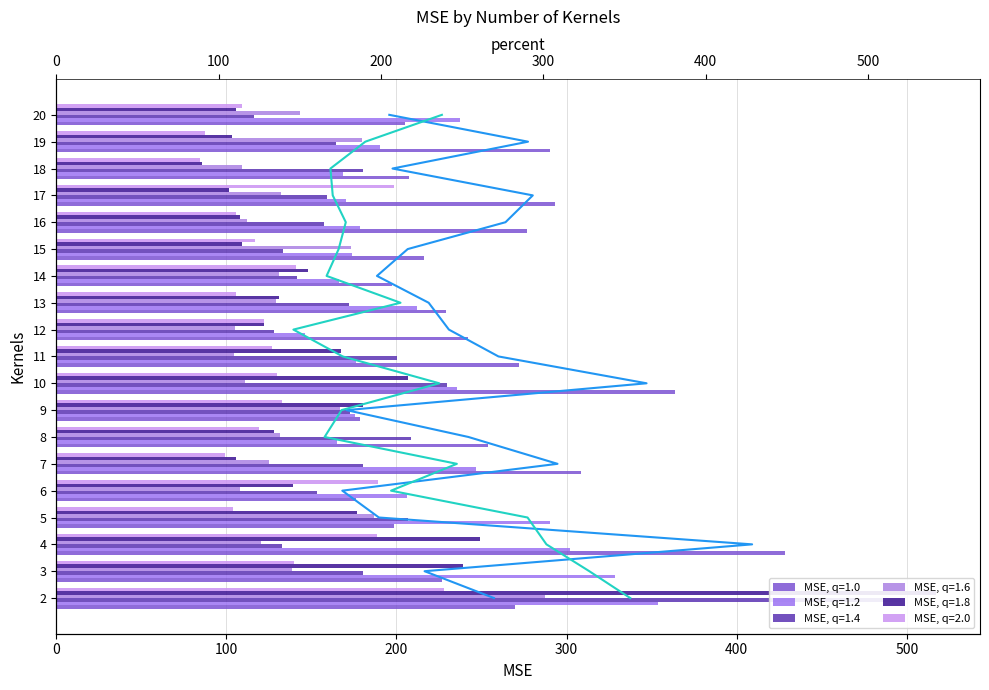

At 2, list the series in order from smallest to largest.

MSE, q=2.0, MSE, q=1.0, MSE, q=1.6, MSE, q=1.2, MSE, q=1.4, MSE, q=1.8